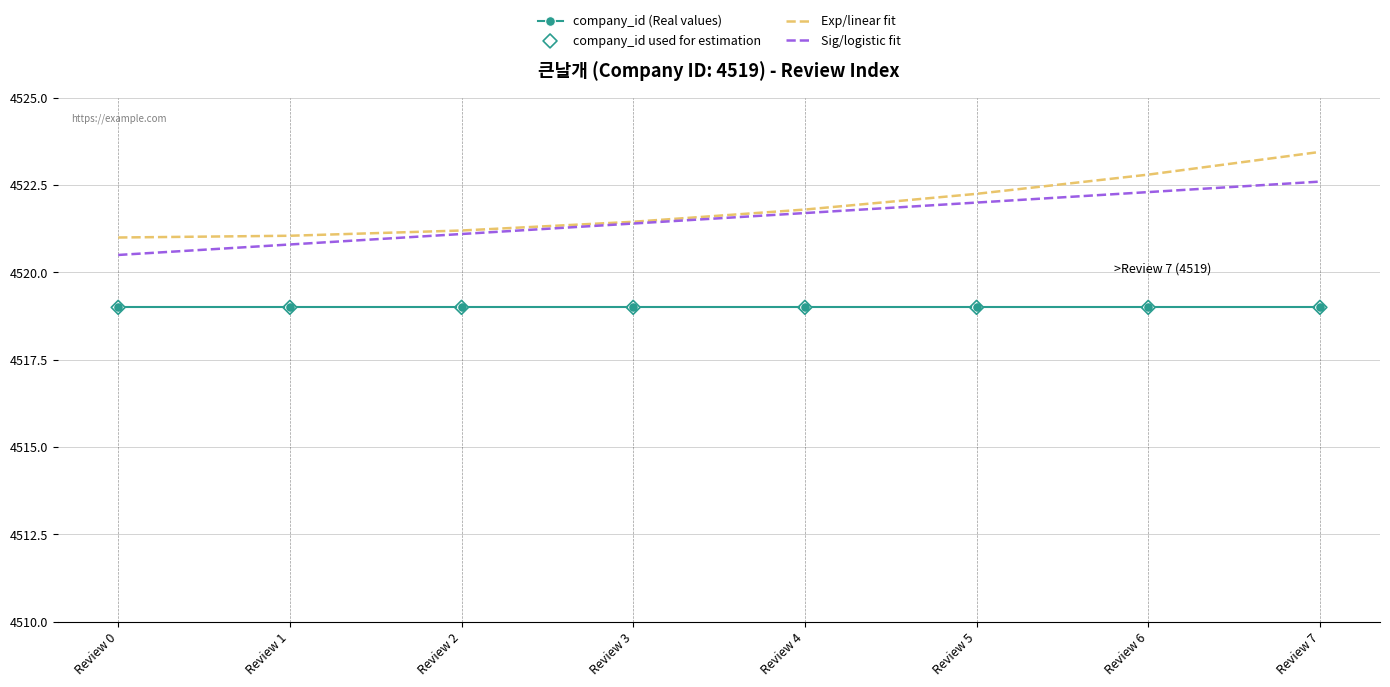

Which series has the largest range (max minus min)?

Exp/linear fit